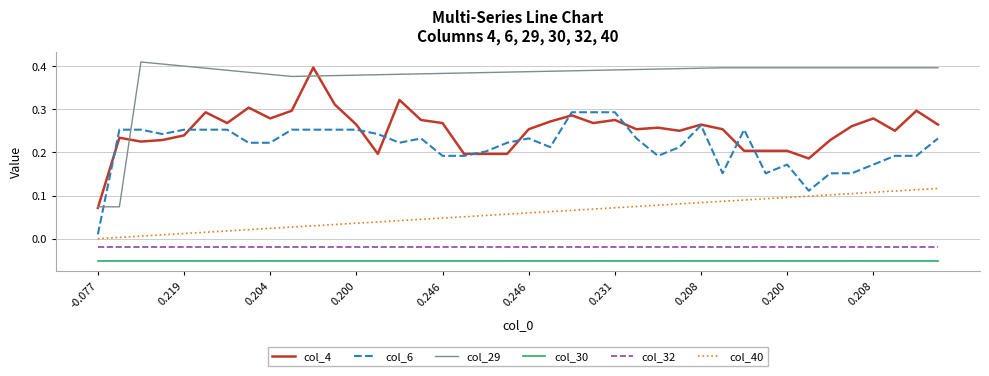

True or false: col_32 and col_6 cross at least once.

False